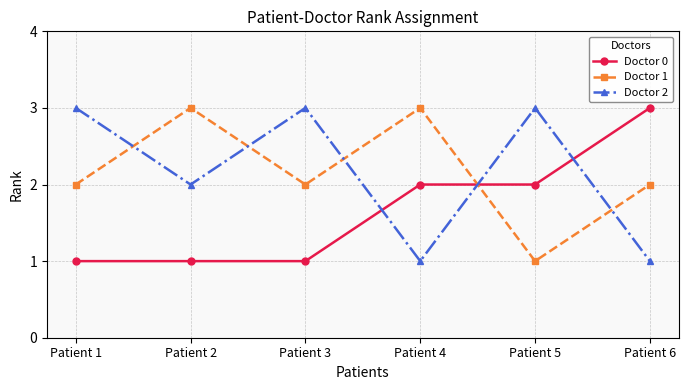

What is the difference between the second highest and second lowest values in the Doctor 1 series?

1